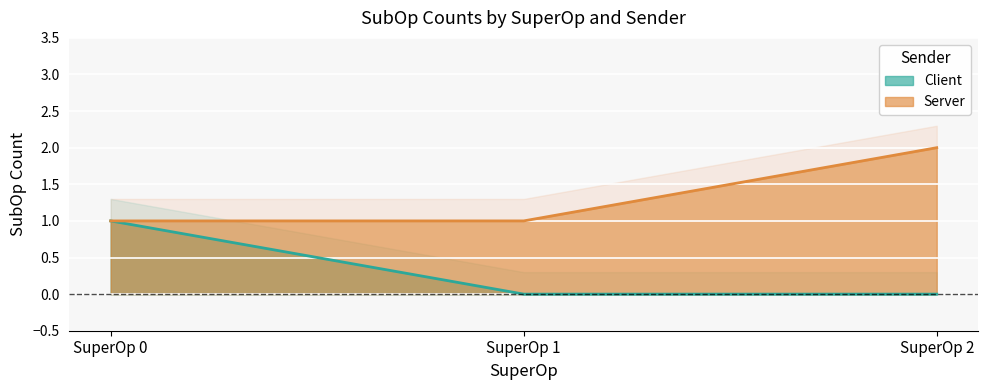

How many lines are shown in the chart?

2